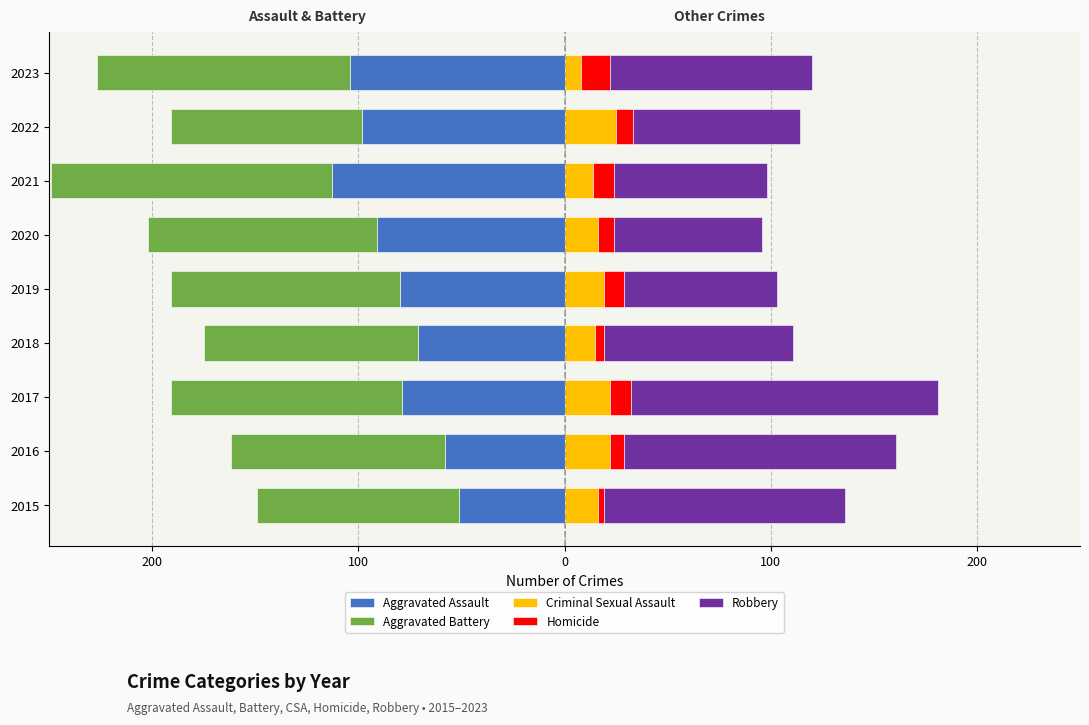

Reading left to right, list all the values displayed in this chart.

Aggravated Assault: -51	-58	-79	-71	-80	-91	-113	-98	-104
Aggravated Battery: -98	-104	-112	-104	-111	-111	-136	-93	-123
Criminal Sexual Assault: 16	22	22	15	19	16	14	25	8
Homicide: 3	7	10	4	10	8	10	8	14
Robbery: 117	132	149	92	74	72	74	81	98